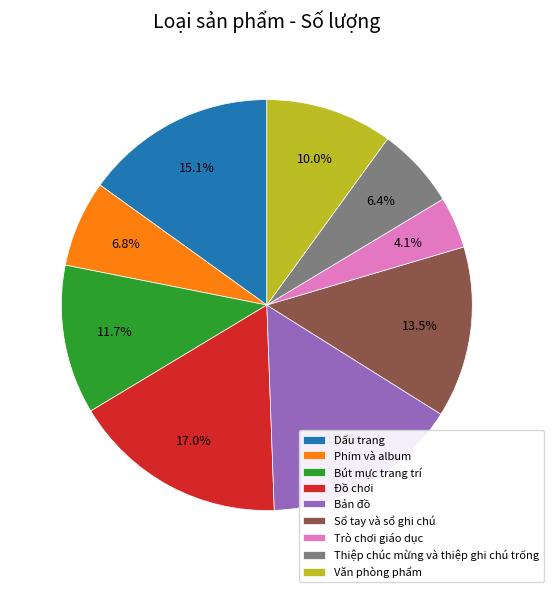

Does any single category account for the majority?

No